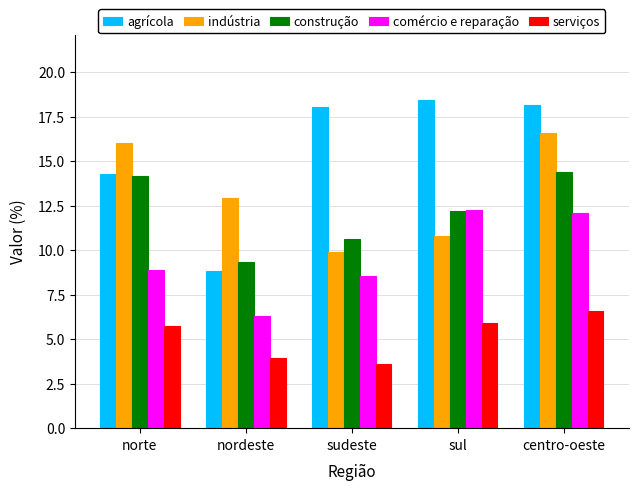

Which series has the widest spread of values?

agrícola